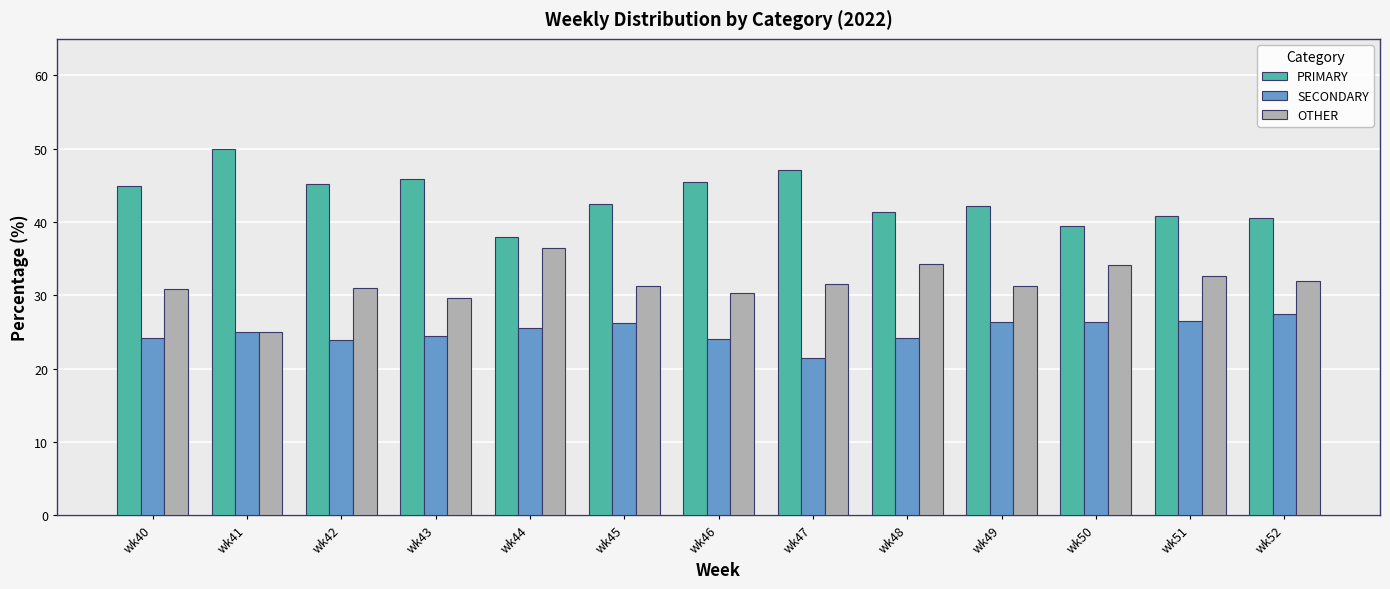

At which label does PRIMARY first exceed 42?

wk40